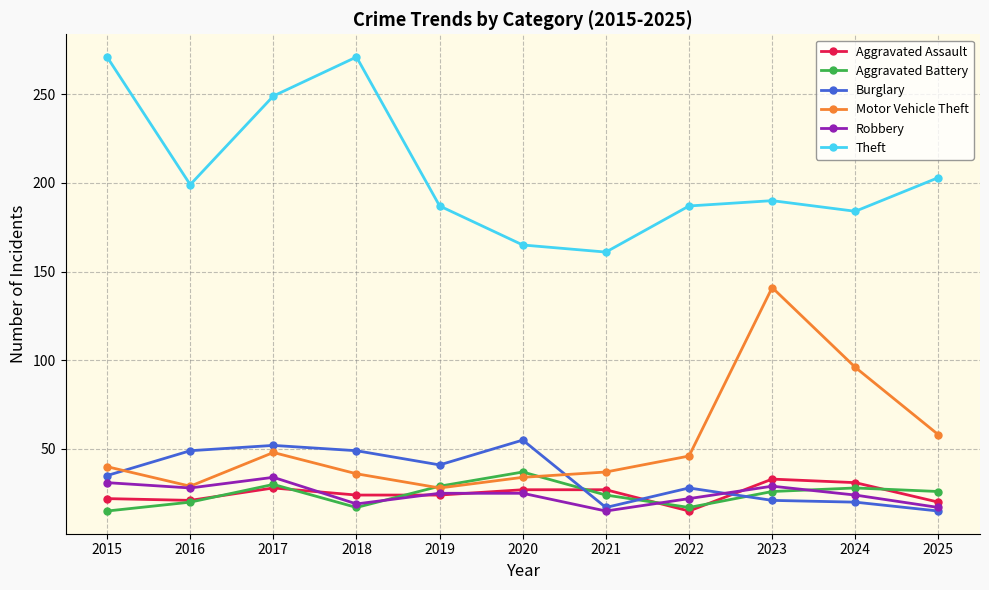

What are all the series names shown in the legend?

Aggravated Assault, Aggravated Battery, Burglary, Motor Vehicle Theft, Robbery, Theft